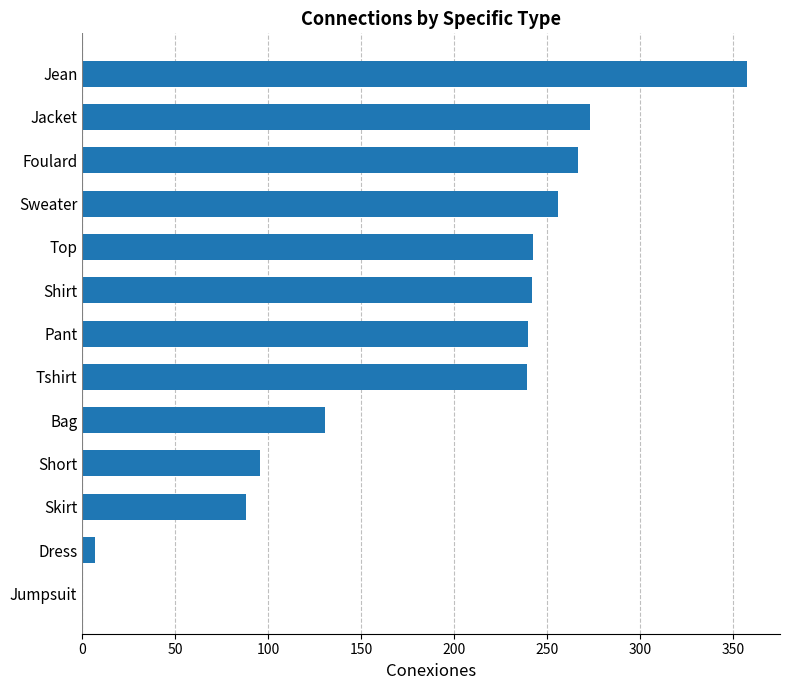

What is the change in value from Skirt to Sweater?

+167.7